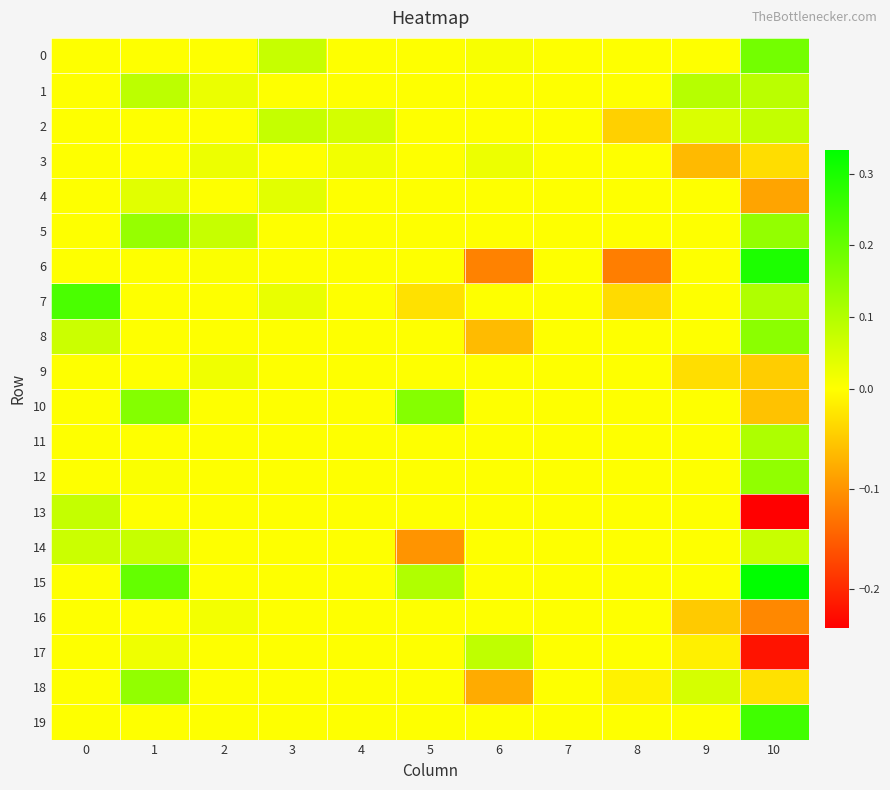

What is the difference between the highest and lowest values at 6?

0.2